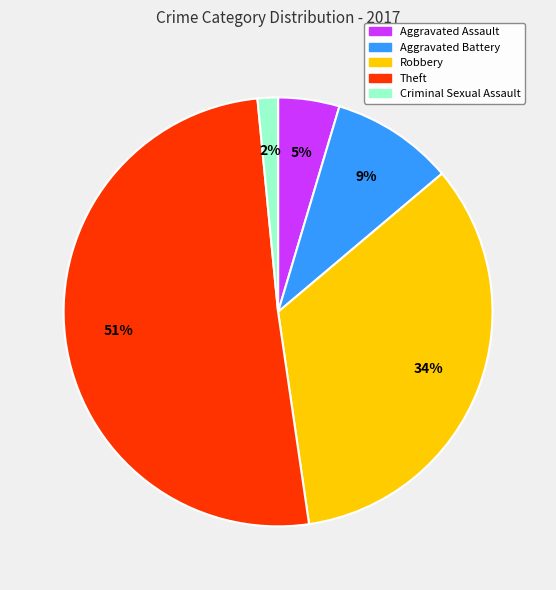

To the nearest percent, what portion does Aggravated Battery represent?

9%